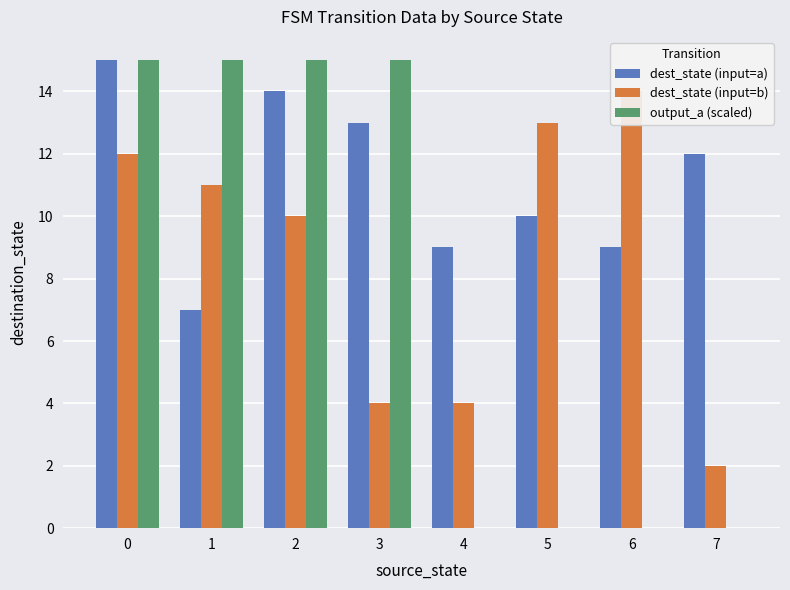

Which series has the widest spread of values?

output_a (scaled)